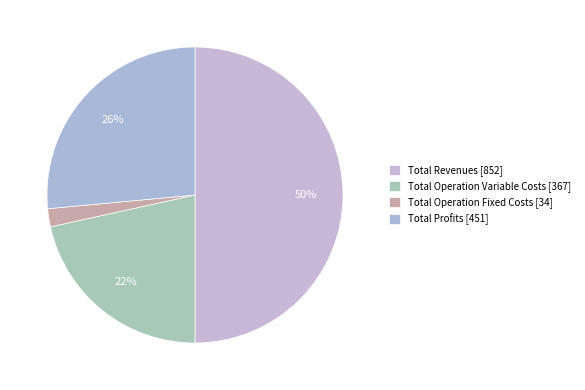

How many segments does this pie chart have?

4